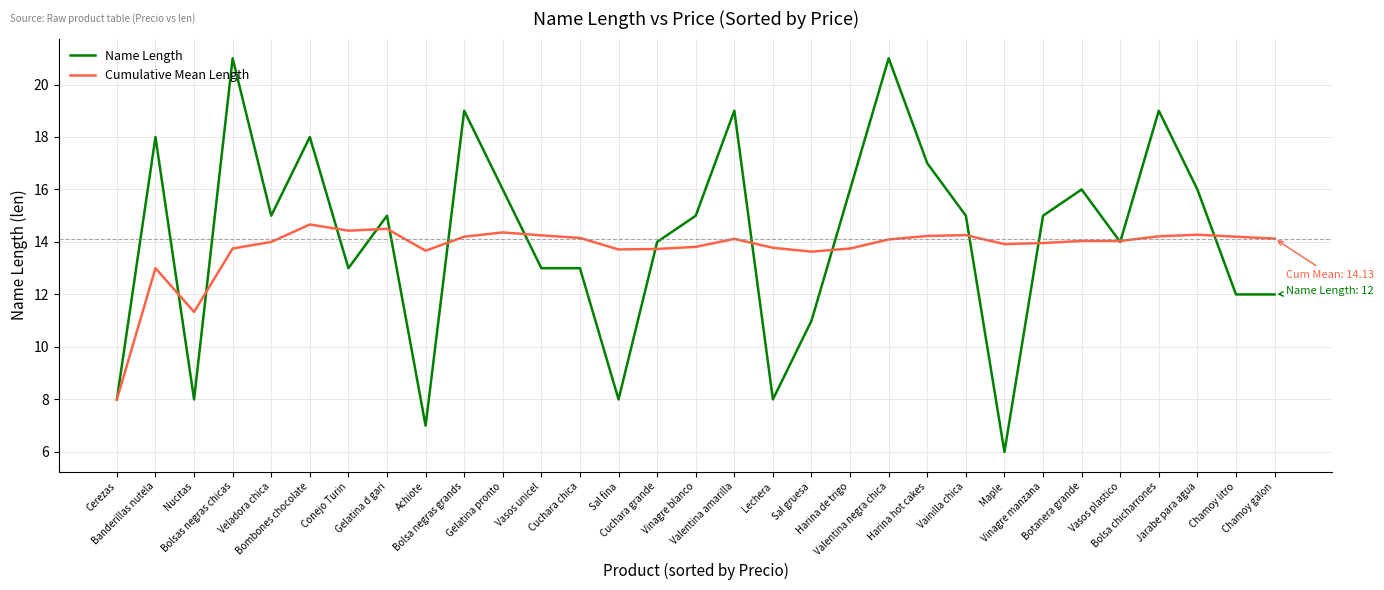

What is the lowest value of the Name Length series?

6.0